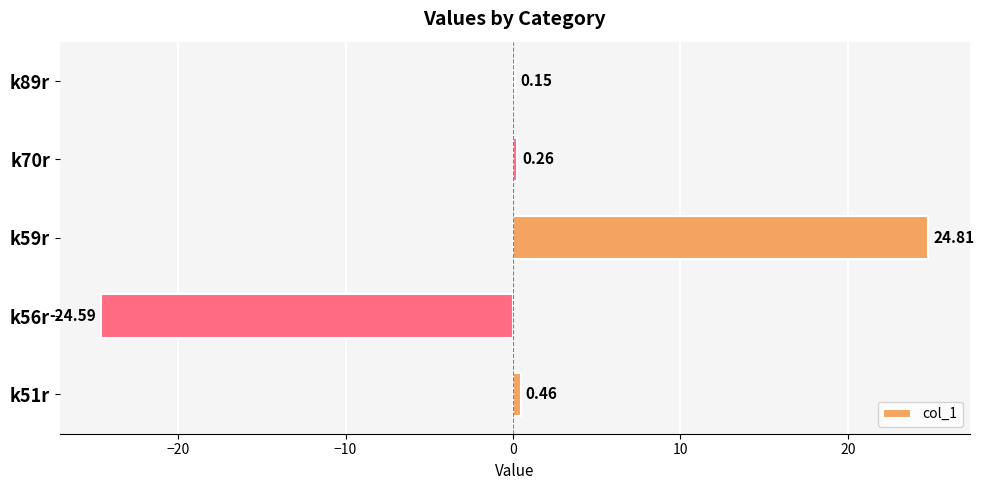

Which has a higher value, k59r or k56r?

k59r